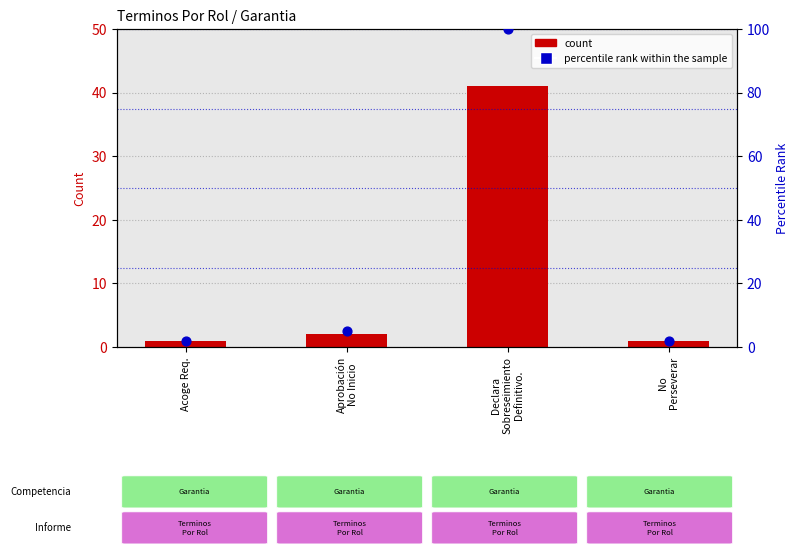

At which category is the sum across all series the highest?

Declara
Sobreseimiento
Definitivo.